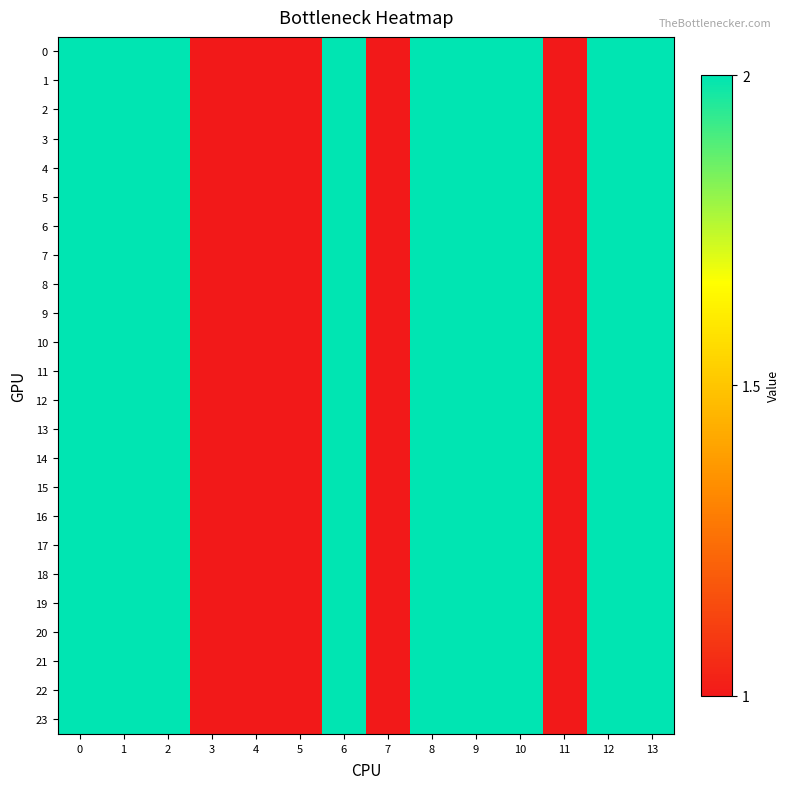

Reading right to left, extract all data points from this chart.

0: 13=2	12=2	11=1	10=2	9=2	8=2	7=1	6=2	5=1	4=1	3=1	2=2	1=2	0=2
1: 13=2	12=2	11=1	10=2	9=2	8=2	7=1	6=2	5=1	4=1	3=1	2=2	1=2	0=2
2: 13=2	12=2	11=1	10=2	9=2	8=2	7=1	6=2	5=1	4=1	3=1	2=2	1=2	0=2
3: 13=2	12=2	11=1	10=2	9=2	8=2	7=1	6=2	5=1	4=1	3=1	2=2	1=2	0=2
4: 13=2	12=2	11=1	10=2	9=2	8=2	7=1	6=2	5=1	4=1	3=1	2=2	1=2	0=2
5: 13=2	12=2	11=1	10=2	9=2	8=2	7=1	6=2	5=1	4=1	3=1	2=2	1=2	0=2
6: 13=2	12=2	11=1	10=2	9=2	8=2	7=1	6=2	5=1	4=1	3=1	2=2	1=2	0=2
7: 13=2	12=2	11=1	10=2	9=2	8=2	7=1	6=2	5=1	4=1	3=1	2=2	1=2	0=2
8: 13=2	12=2	11=1	10=2	9=2	8=2	7=1	6=2	5=1	4=1	3=1	2=2	1=2	0=2
9: 13=2	12=2	11=1	10=2	9=2	8=2	7=1	6=2	5=1	4=1	3=1	2=2	1=2	0=2
10: 13=2	12=2	11=1	10=2	9=2	8=2	7=1	6=2	5=1	4=1	3=1	2=2	1=2	0=2
11: 13=2	12=2	11=1	10=2	9=2	8=2	7=1	6=2	5=1	4=1	3=1	2=2	1=2	0=2
12: 13=2	12=2	11=1	10=2	9=2	8=2	7=1	6=2	5=1	4=1	3=1	2=2	1=2	0=2
13: 13=2	12=2	11=1	10=2	9=2	8=2	7=1	6=2	5=1	4=1	3=1	2=2	1=2	0=2
14: 13=2	12=2	11=1	10=2	9=2	8=2	7=1	6=2	5=1	4=1	3=1	2=2	1=2	0=2
15: 13=2	12=2	11=1	10=2	9=2	8=2	7=1	6=2	5=1	4=1	3=1	2=2	1=2	0=2
16: 13=2	12=2	11=1	10=2	9=2	8=2	7=1	6=2	5=1	4=1	3=1	2=2	1=2	0=2
17: 13=2	12=2	11=1	10=2	9=2	8=2	7=1	6=2	5=1	4=1	3=1	2=2	1=2	0=2
18: 13=2	12=2	11=1	10=2	9=2	8=2	7=1	6=2	5=1	4=1	3=1	2=2	1=2	0=2
19: 13=2	12=2	11=1	10=2	9=2	8=2	7=1	6=2	5=1	4=1	3=1	2=2	1=2	0=2
20: 13=2	12=2	11=1	10=2	9=2	8=2	7=1	6=2	5=1	4=1	3=1	2=2	1=2	0=2
21: 13=2	12=2	11=1	10=2	9=2	8=2	7=1	6=2	5=1	4=1	3=1	2=2	1=2	0=2
22: 13=2	12=2	11=1	10=2	9=2	8=2	7=1	6=2	5=1	4=1	3=1	2=2	1=2	0=2
23: 13=2	12=2	11=1	10=2	9=2	8=2	7=1	6=2	5=1	4=1	3=1	2=2	1=2	0=2